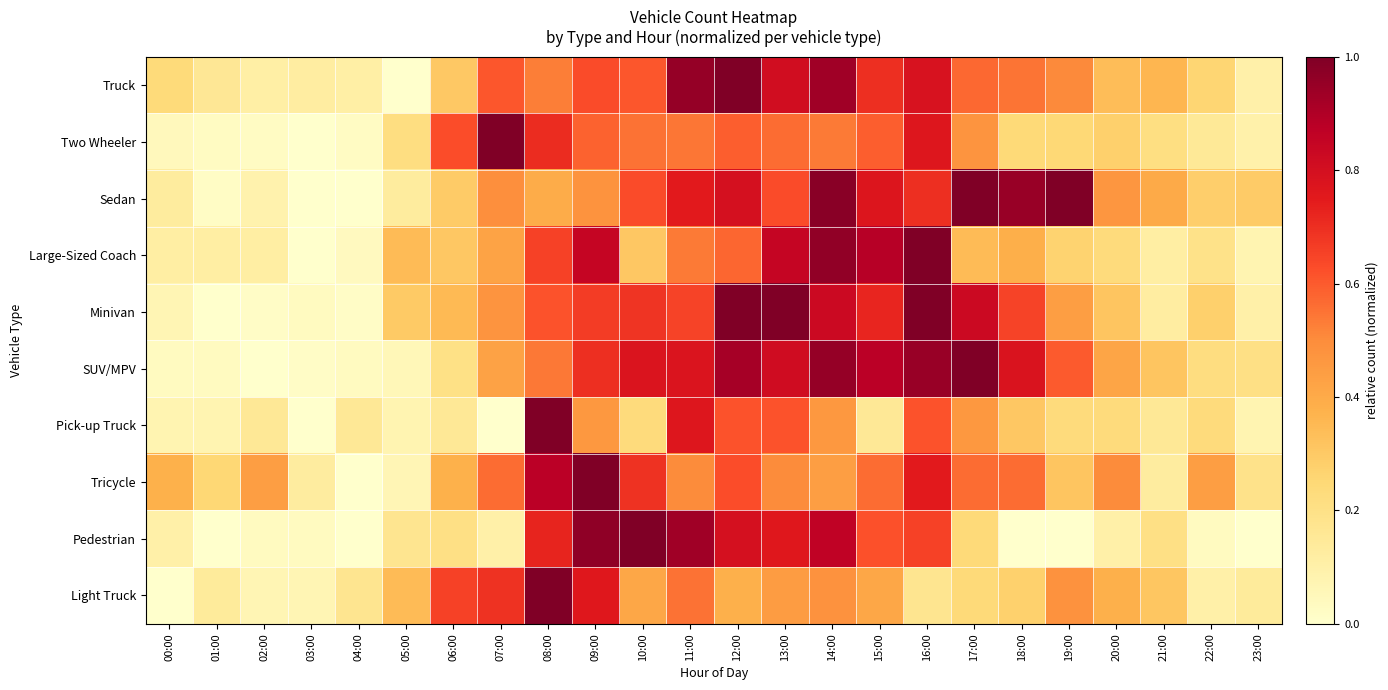

Rank the series by their maximum value, from highest to lowest.

Truck, Two Wheeler, Sedan, Large-Sized Coach, Minivan, SUV/MPV, Pick-up Truck, Tricycle, Pedestrian, Light Truck